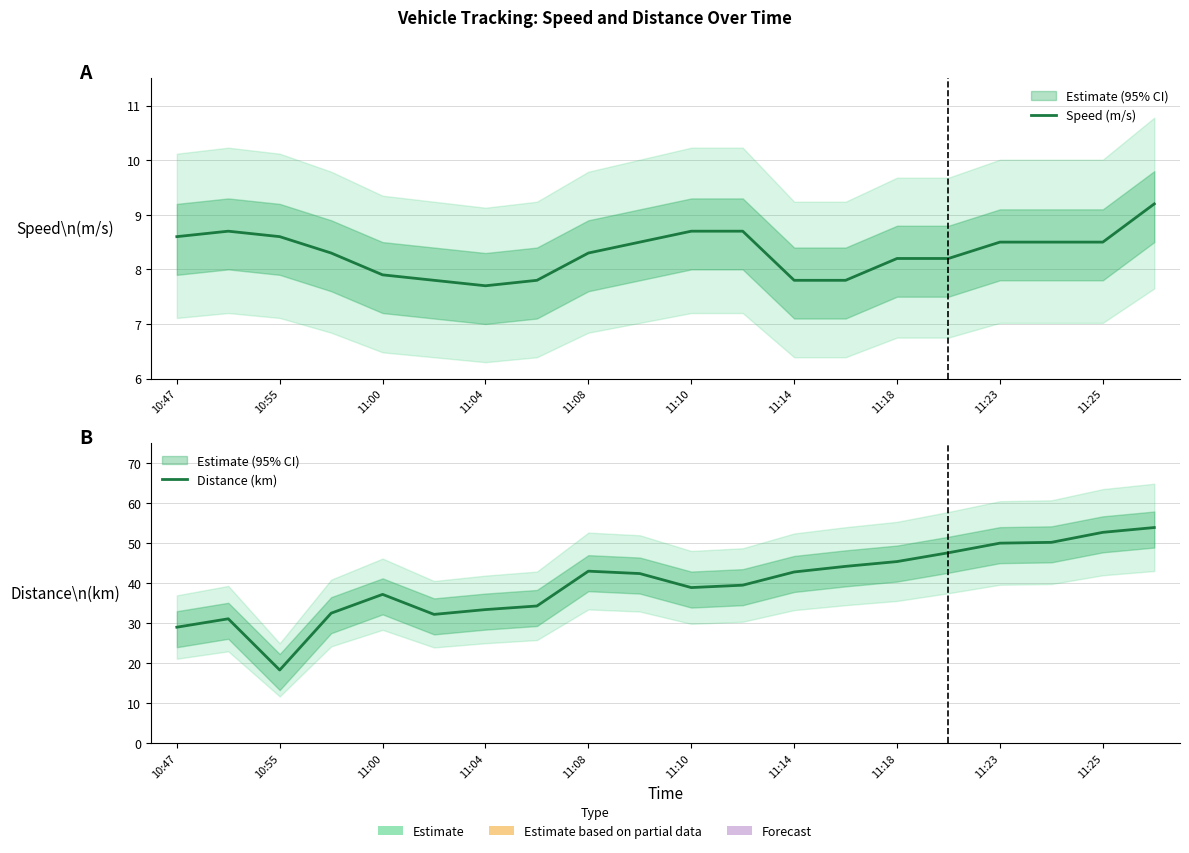

How many interior local peaks does the Speed (m/s) series have?

1